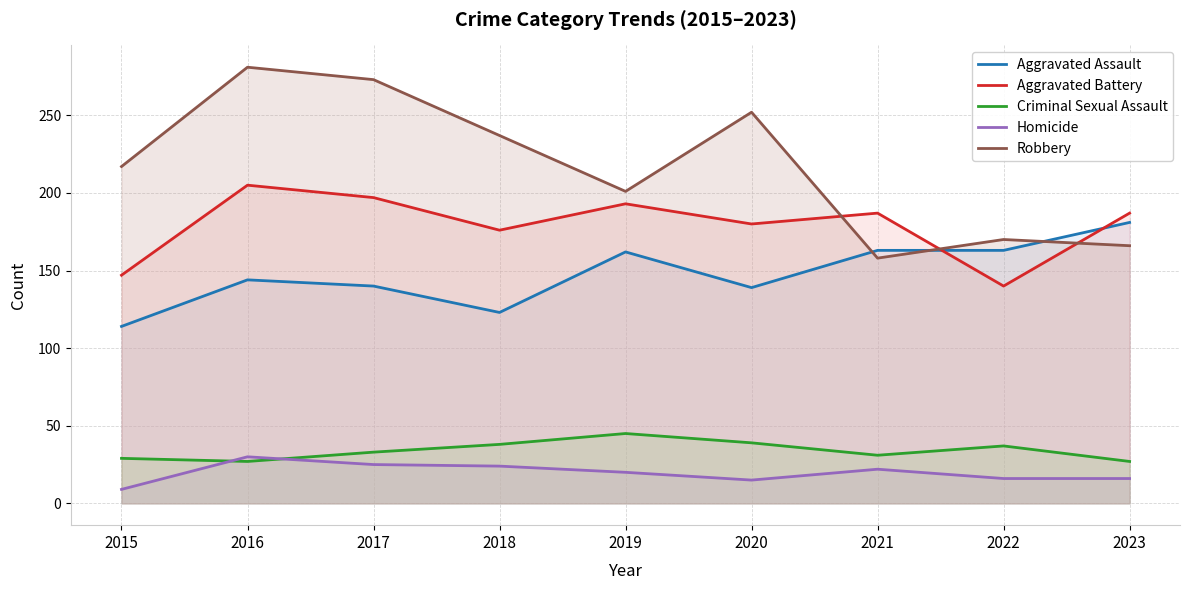

True or false: Criminal Sexual Assault and Aggravated Battery cross at least once.

False